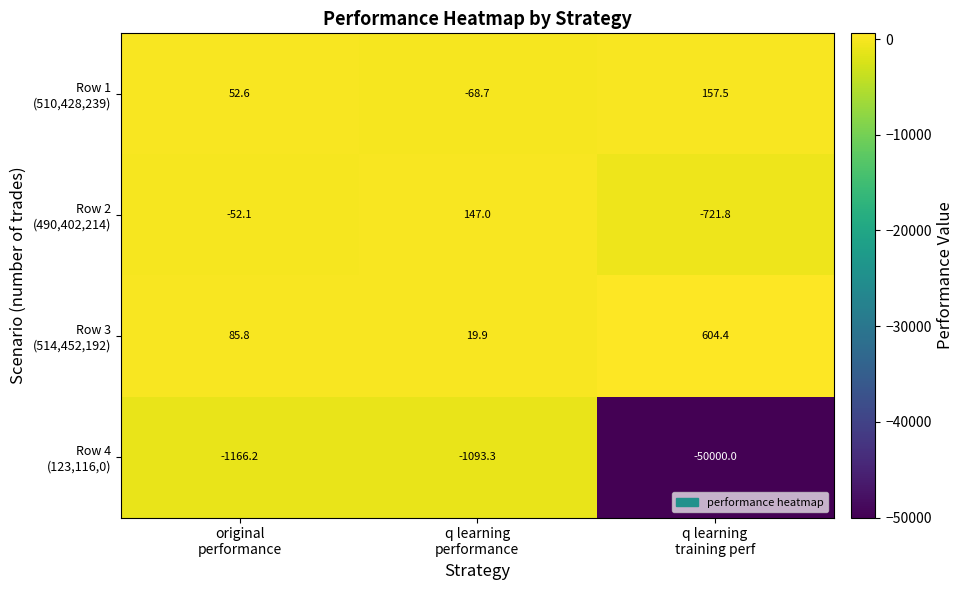

What is the greatest value displayed?

604.4